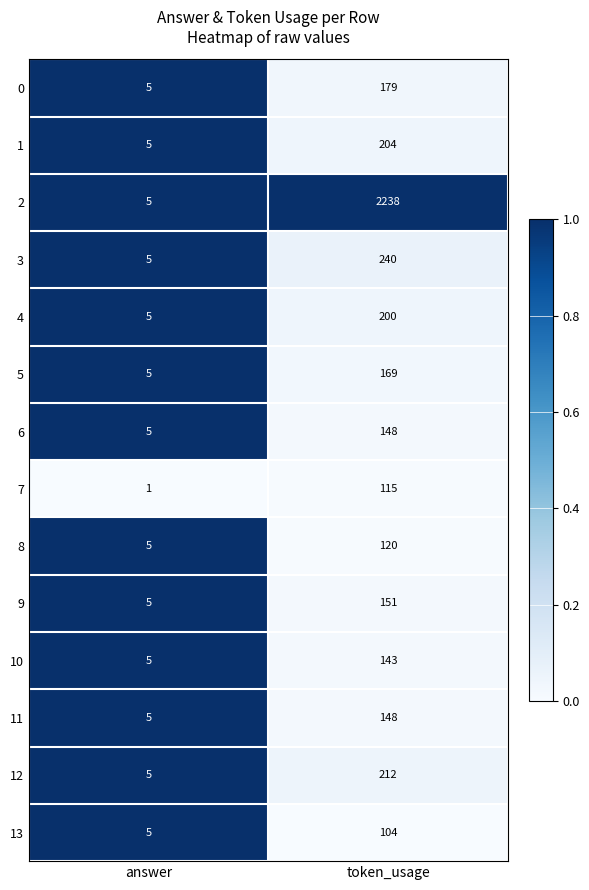

Reading left to right, list all the values displayed in this chart.

0: 5	179
1: 5	204
2: 5	2238
3: 5	240
4: 5	200
5: 5	169
6: 5	148
7: 1	115
8: 5	120
9: 5	151
10: 5	143
11: 5	148
12: 5	212
13: 5	104